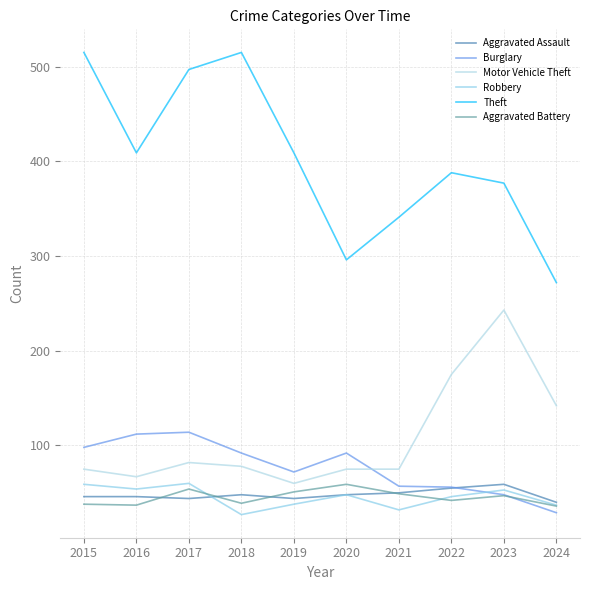

What is the difference between the maximum and minimum values in the Aggravated Battery series?

23